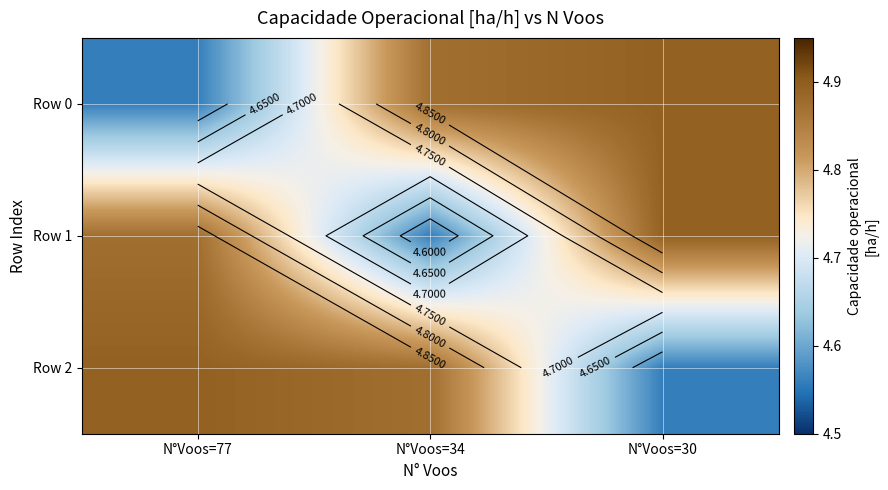

How many Row 2 values are between 4 and 5?

3